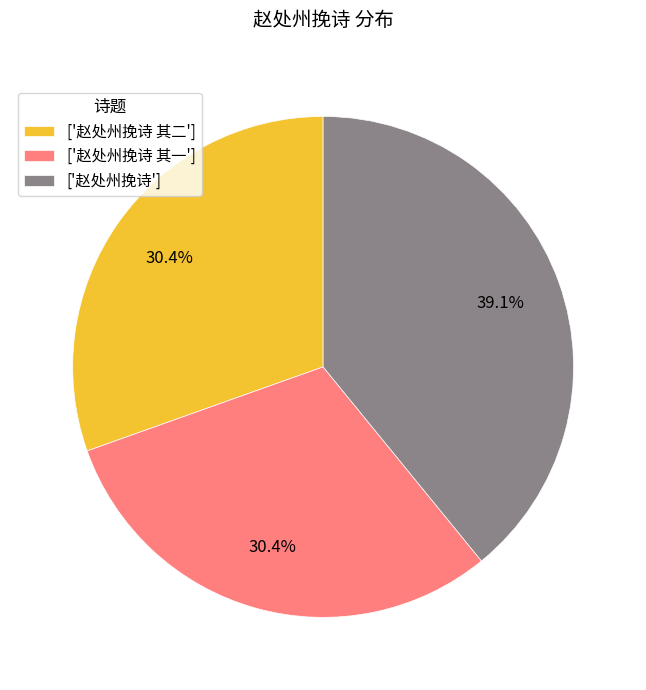

How many segments does this pie chart have?

3